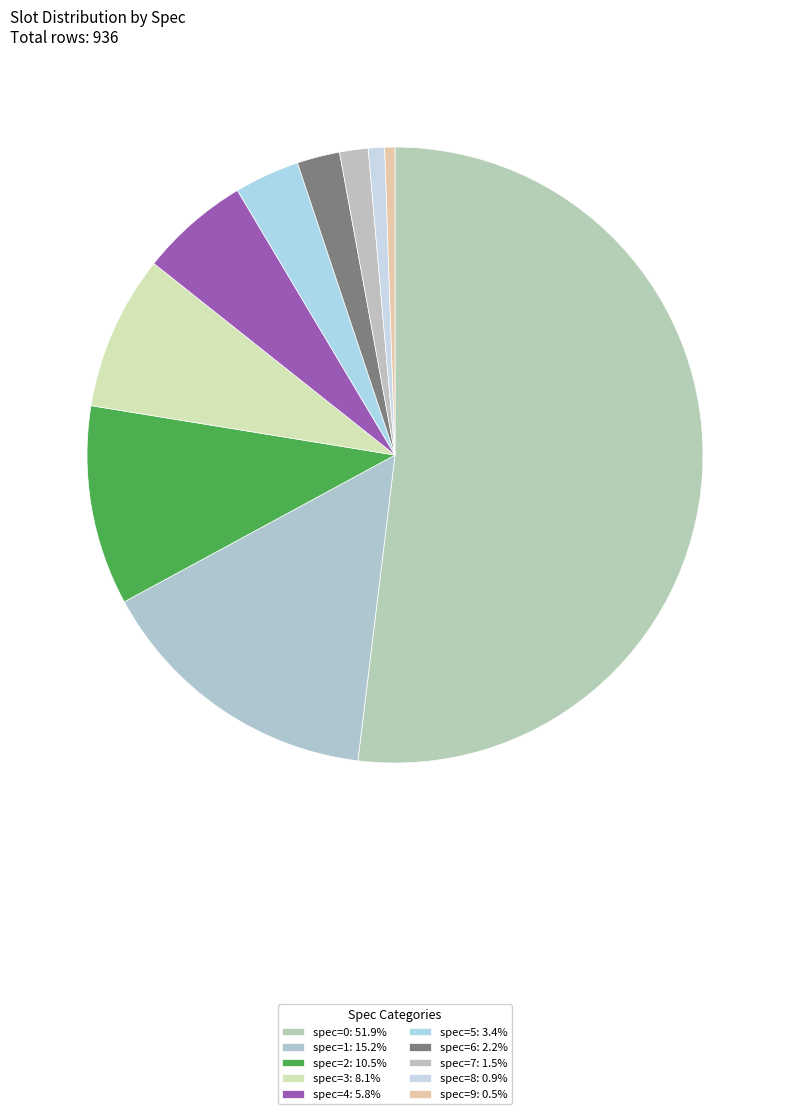

Which slice is the largest?

spec=0